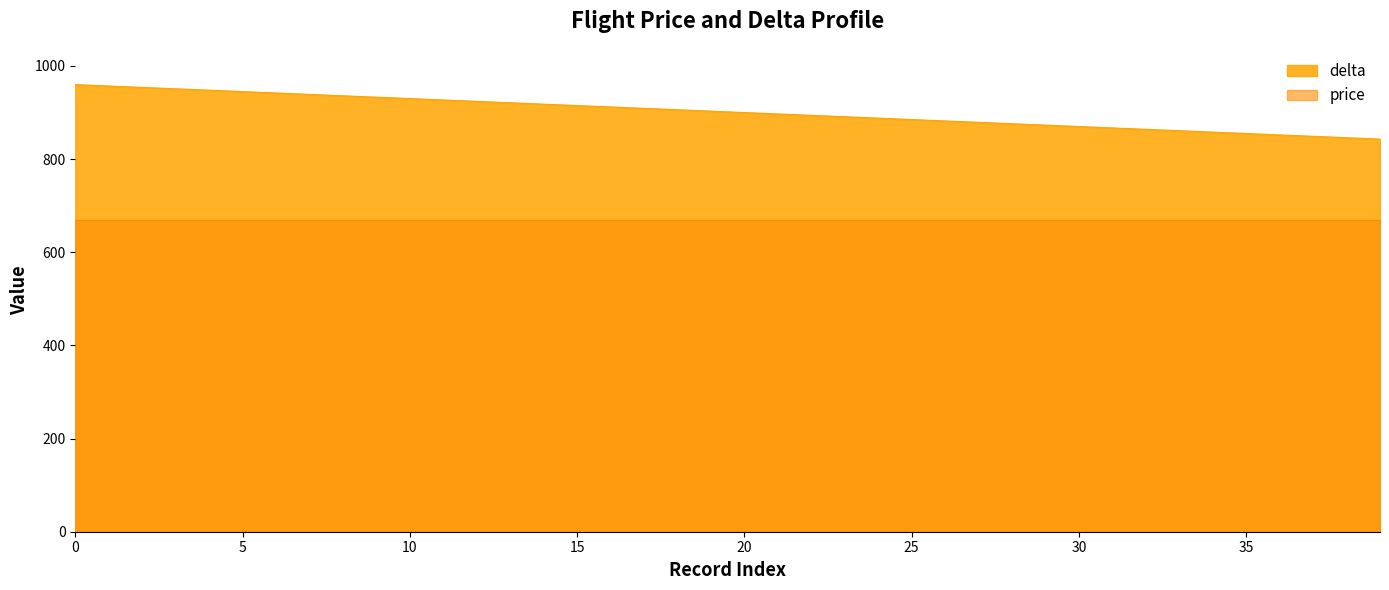

What is the approximate value at 21, to the nearest 50?

900